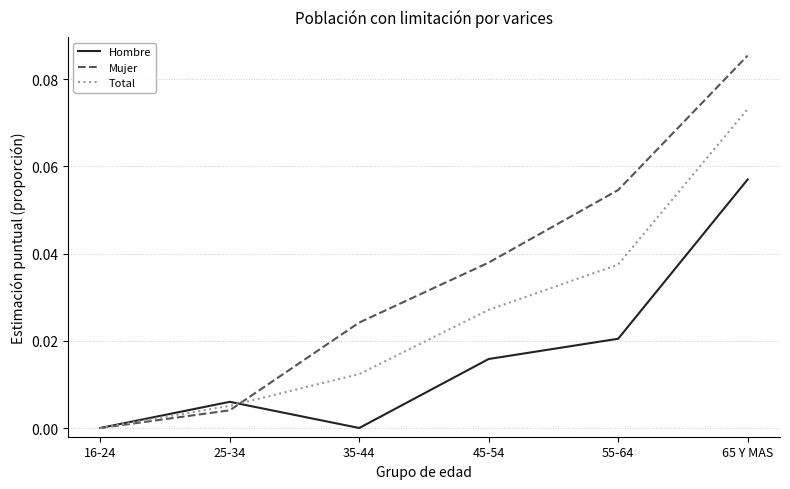

Which category has the highest value across all series?

65 Y MAS